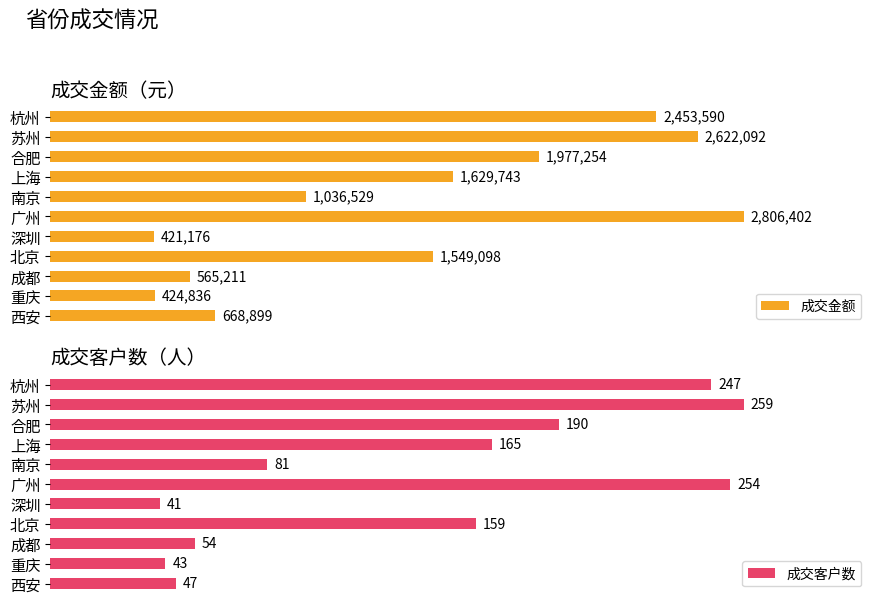

List the labels in order of 成交客户数 value, largest first.

苏州, 广州, 杭州, 合肥, 上海, 北京, 南京, 成都, 西安, 重庆, 深圳